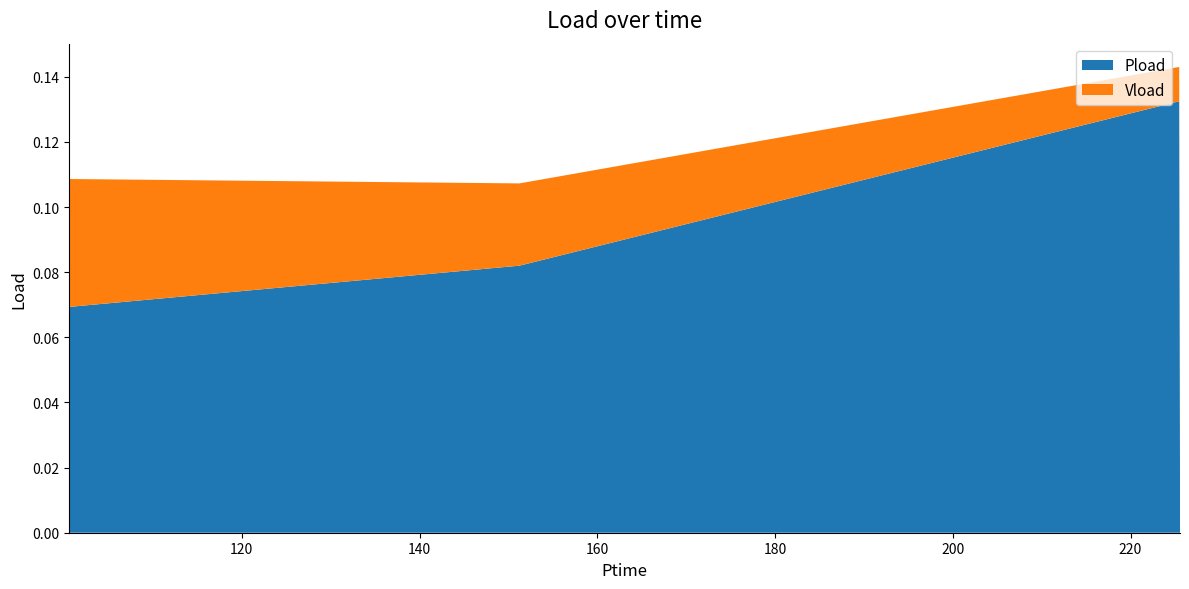

Reading left to right, list all the values displayed in this chart.

Pload: 0.1	0.1	0.1	0.0
Vload: 0.0	0.0	0.0	-0.0